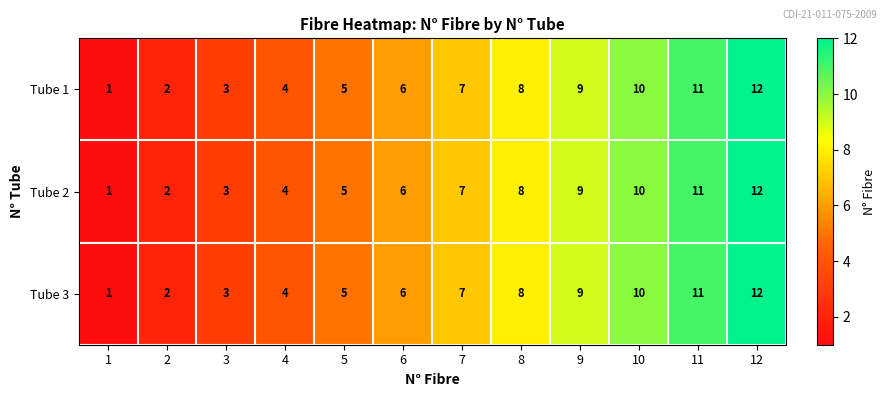

Which label corresponds to the smallest value in the chart?

1